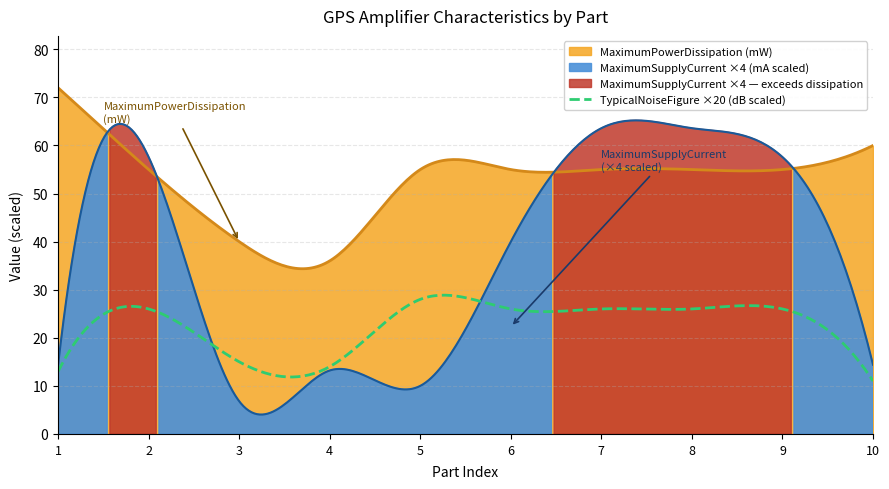

True or false: MaximumPowerDissipation (mW) and TypicalNoiseFigure ×20 (dB scaled) intersect in this chart.

False